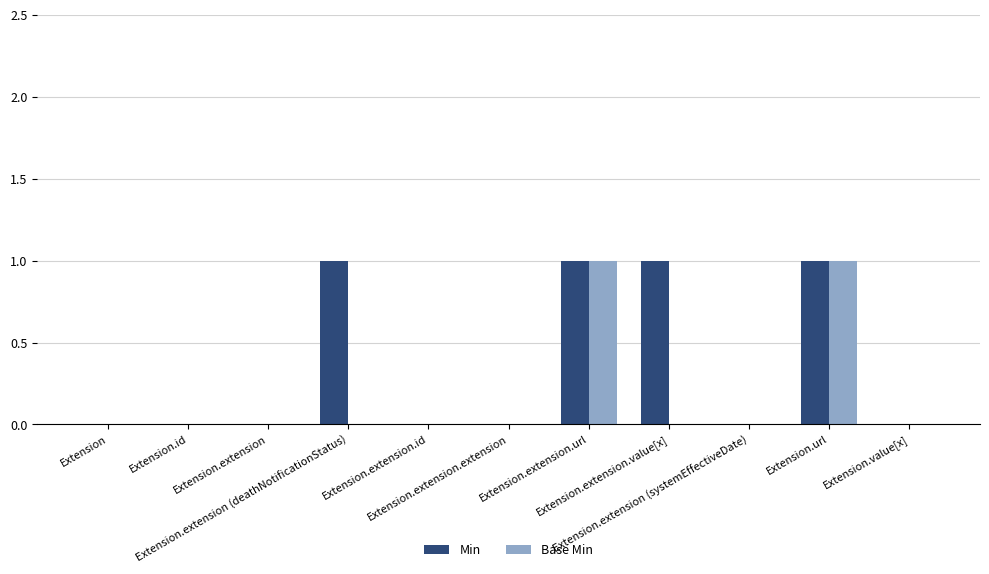

Which series has the largest total across all categories?

Min